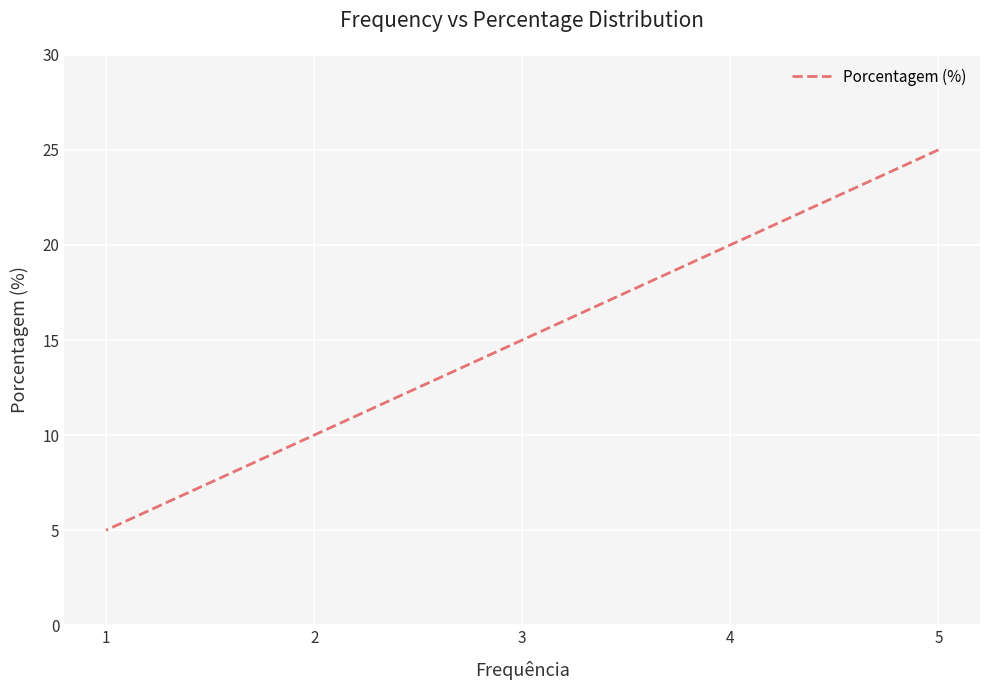

How many categories are shown in the chart?

9